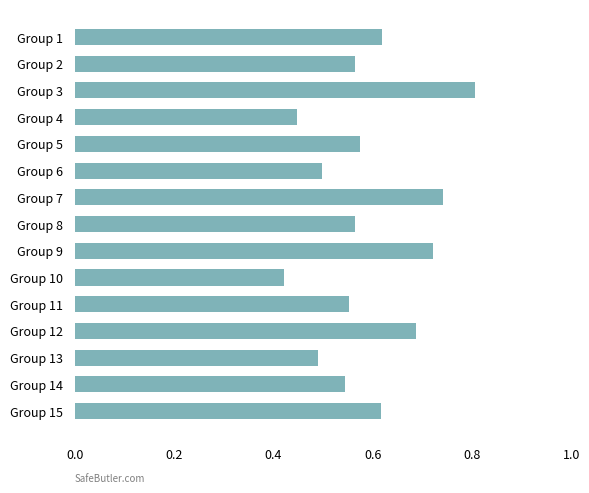

Which category has the lowest value across all series?

Group 10